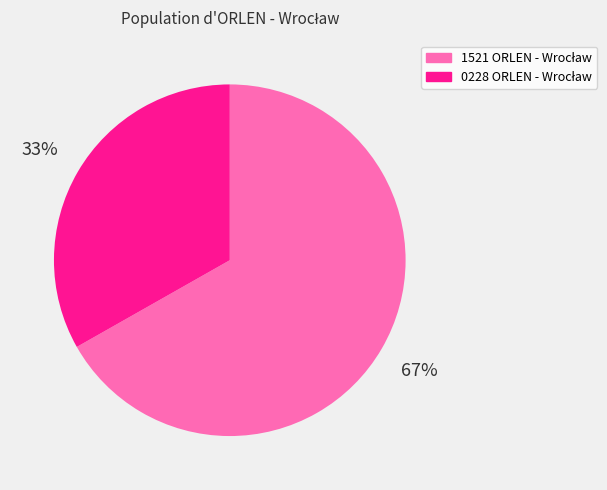

To the nearest percent, what is the difference between the largest and smallest slice percentages?

34%